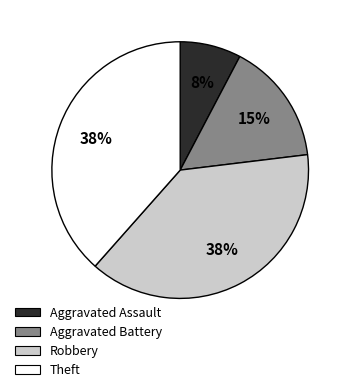

Is the sum of Aggravated Battery and Aggravated Assault greater than half?

No